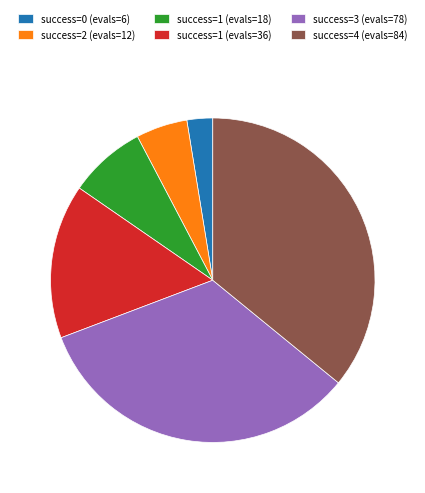

Is it true that success=1 (evals=18) is 2% of the pie?

False